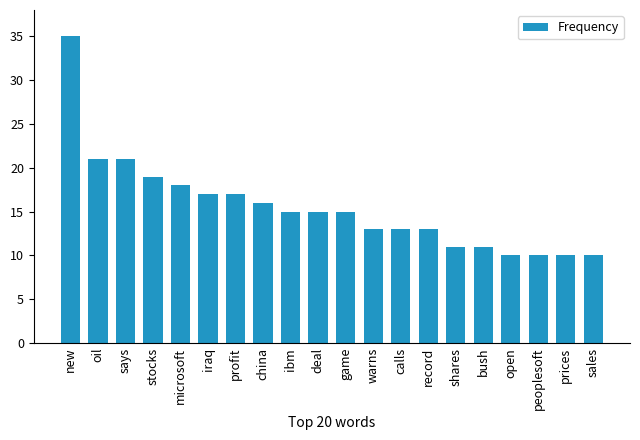

What is the maximum value shown in the chart?

35